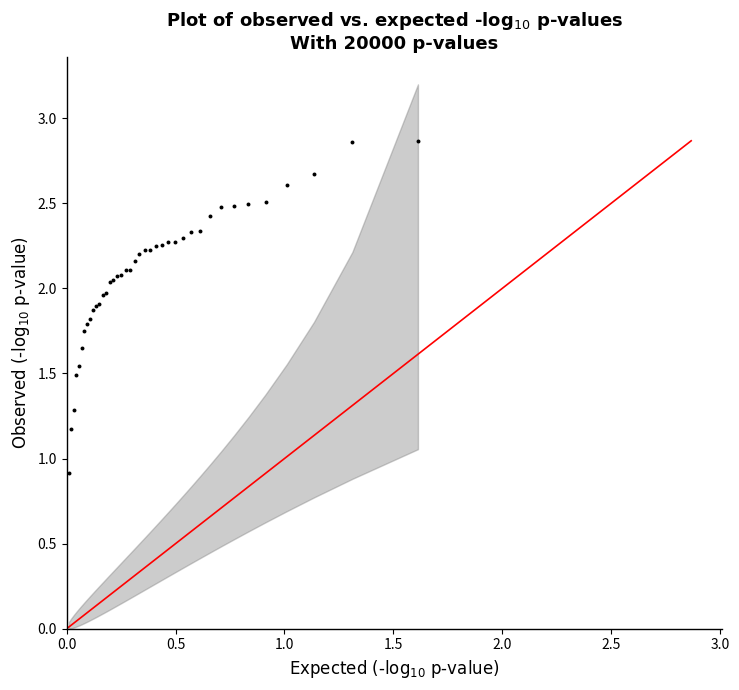

What Y value in the scatter plot is closest to 1?

0.9